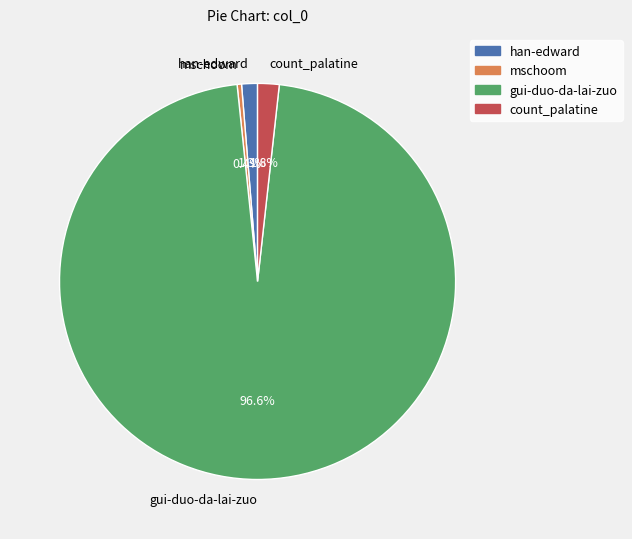

Is there a majority slice in this chart?

Yes